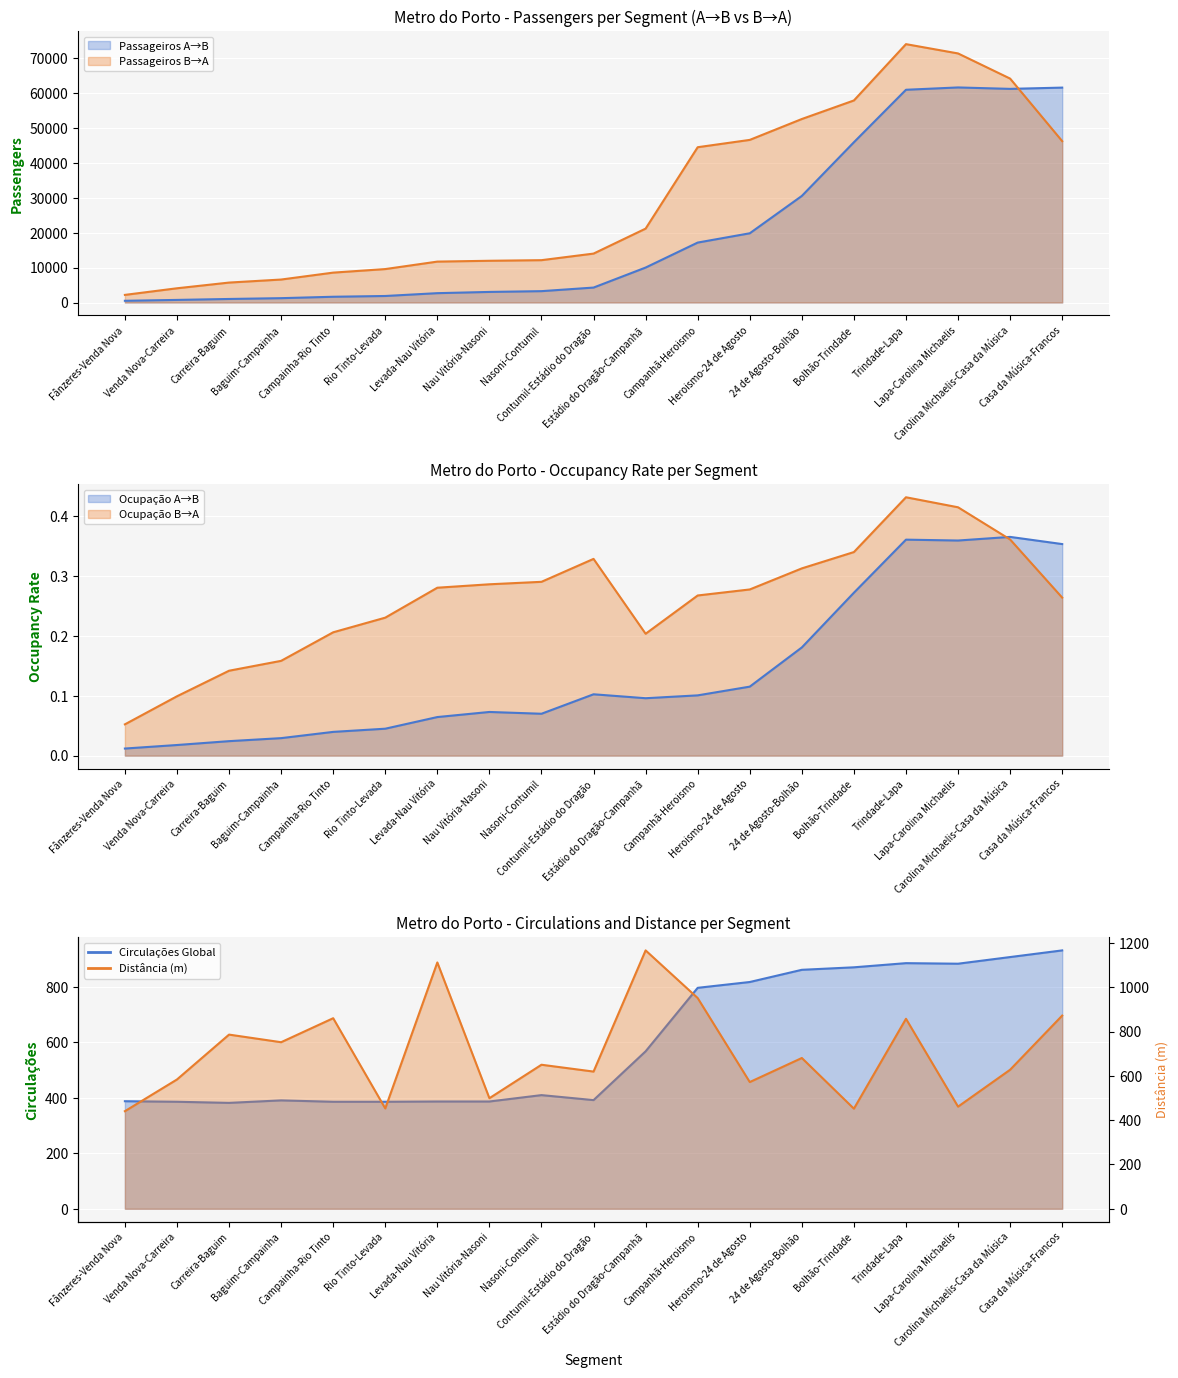

The value of Ocupação A→B at Estádio do Dragão-Campanhã is 0.1. True or false?

True